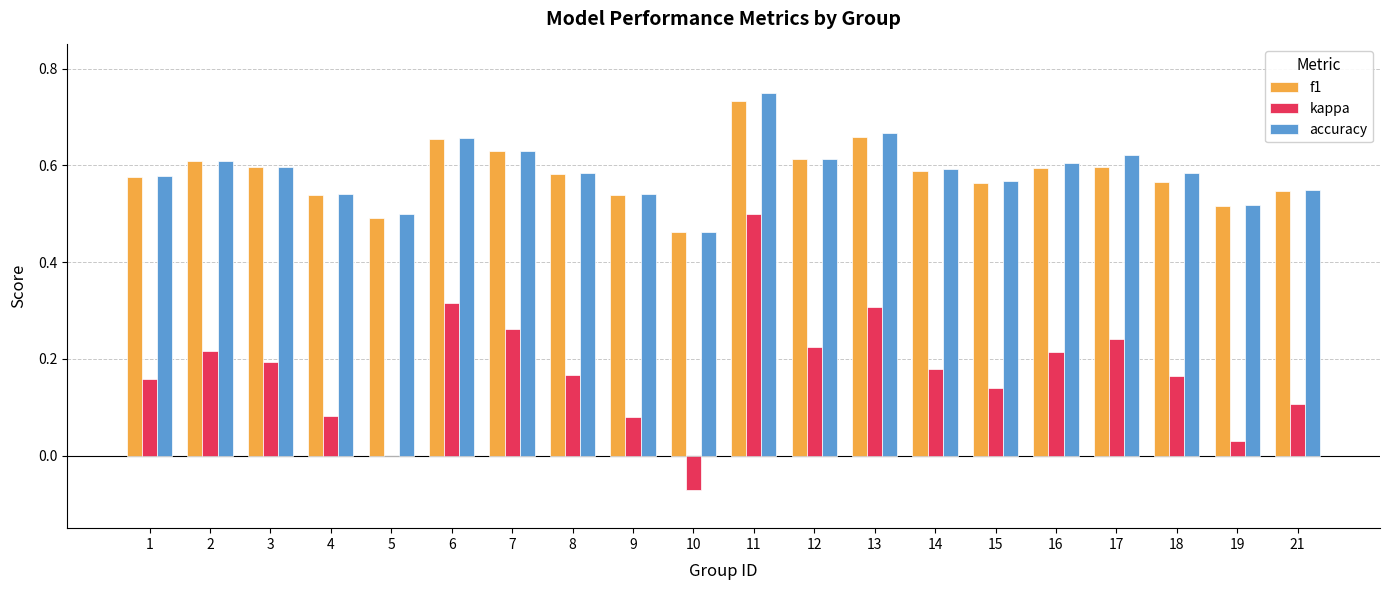

Is the value of kappa at 13 greater than the value of accuracy at 10?

No